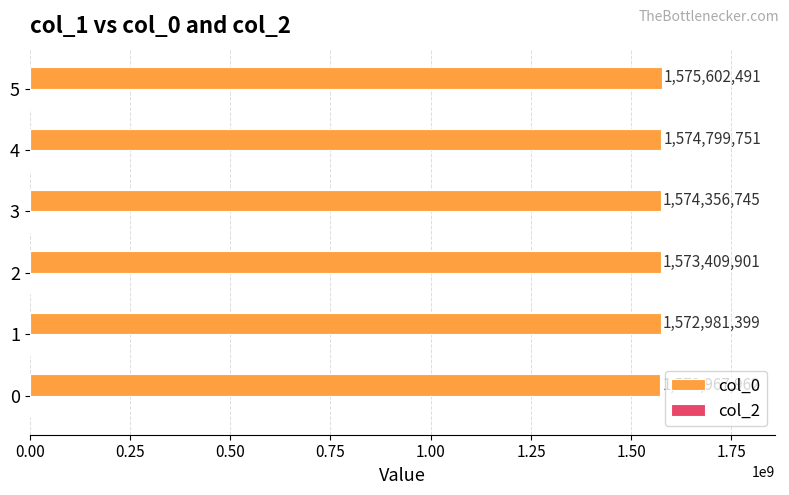

True or false: the data shows 1573409901 at 2.

True